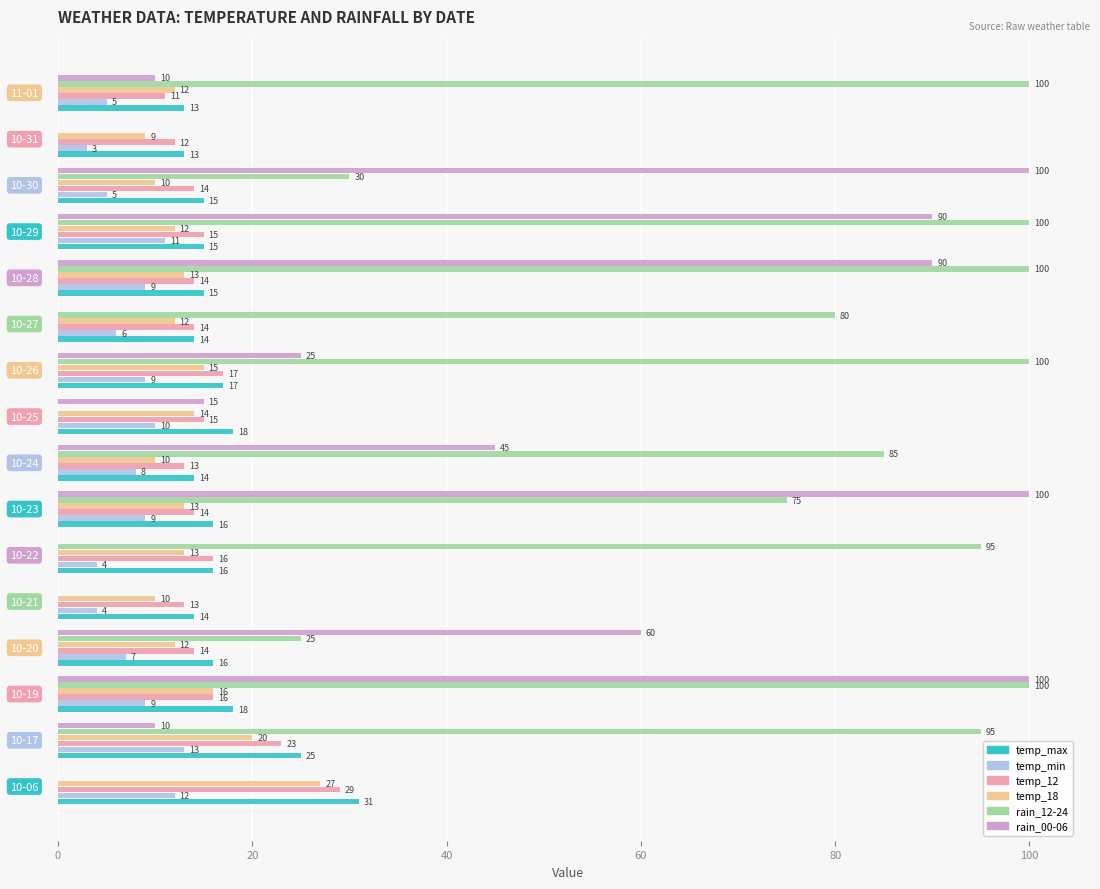

What is the sum of all temp_min values?

124